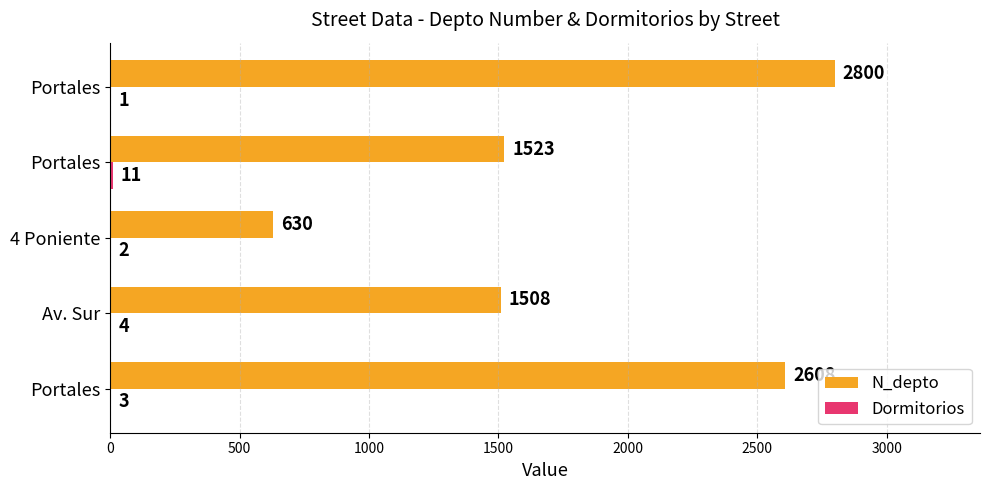

How many categories are shown in the chart?

5